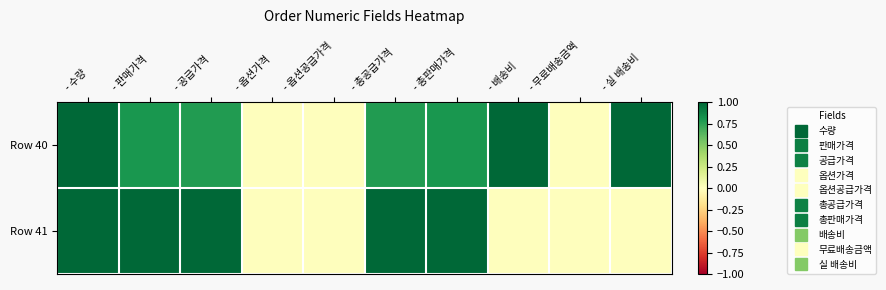

At - 총판매가격, list the series in order from largest to smallest.

Row 41, Row 40